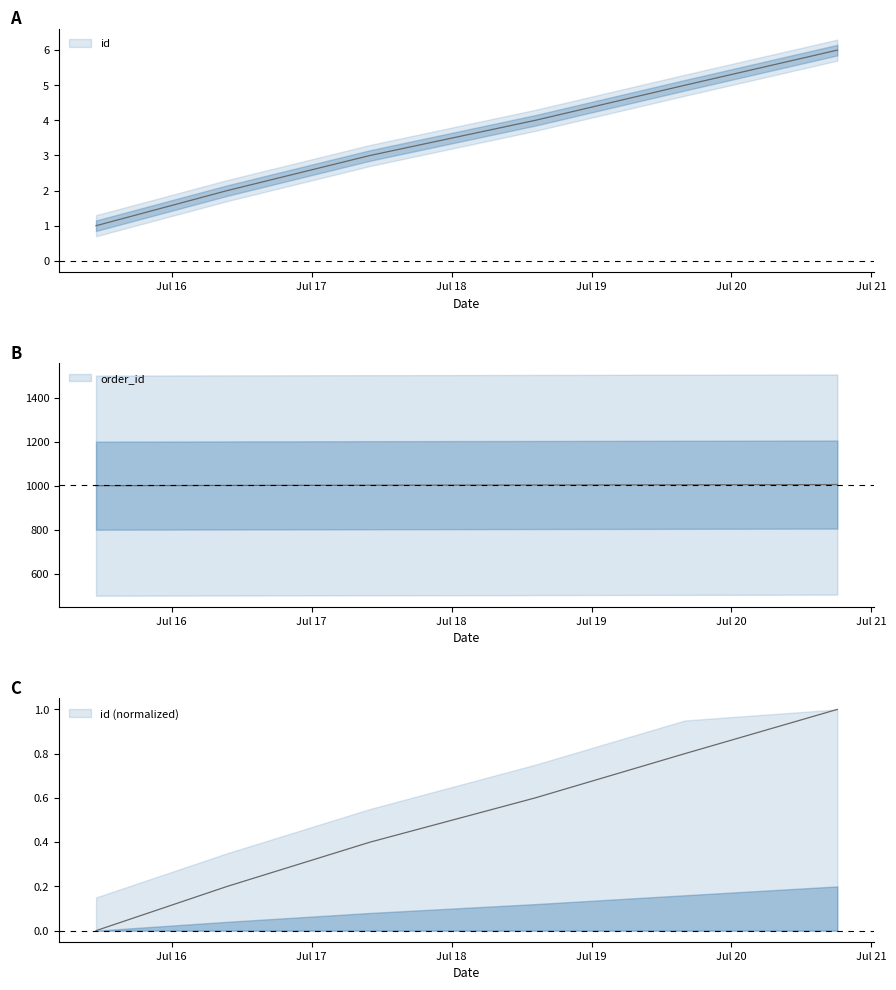

What is the value of the order_id point at the 3rd from the left?

1003